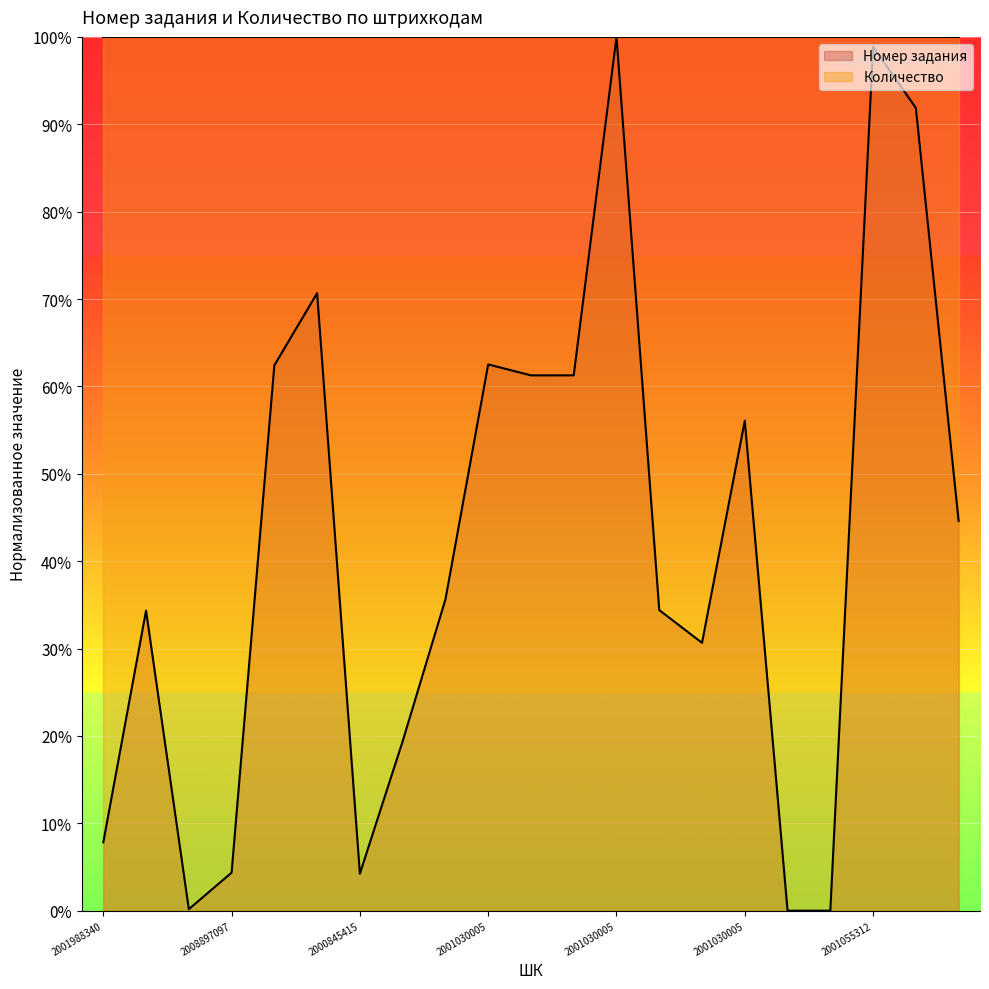

Reading left to right, list all the values displayed in this chart.

0.1	0.3	0.0	0.0	0.6	0.7	0.0	0.2	0.4	0.6	0.6	0.6	1.0	0.3	0.3	0.6	0.0	0.0	1.0	0.9	0.4